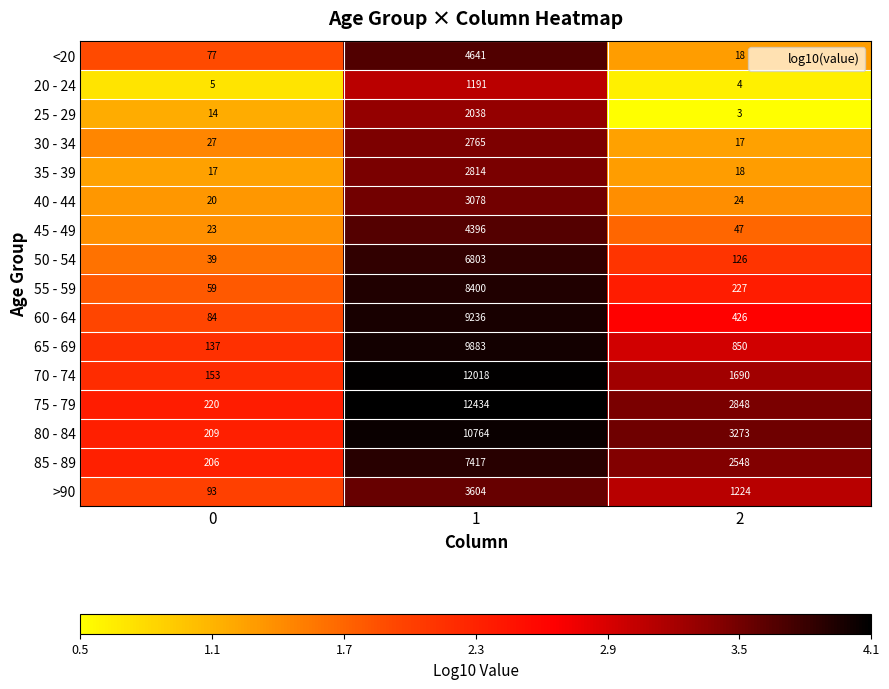

The >90 series shows 132 at 0. True or false?

False